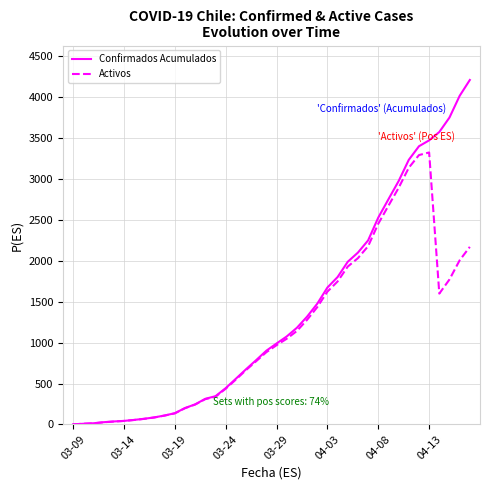

Which series has the largest range (max minus min)?

Confirmados Acumulados